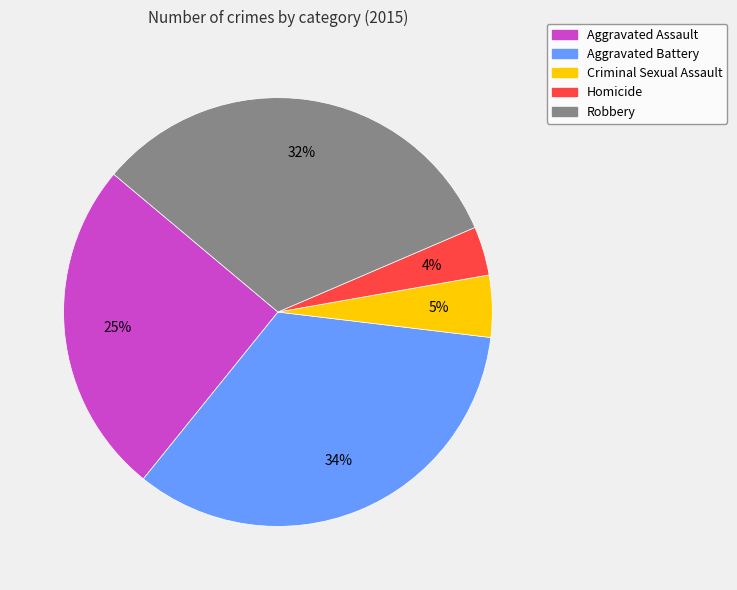

Does Aggravated Battery account for over 50% of the chart?

No